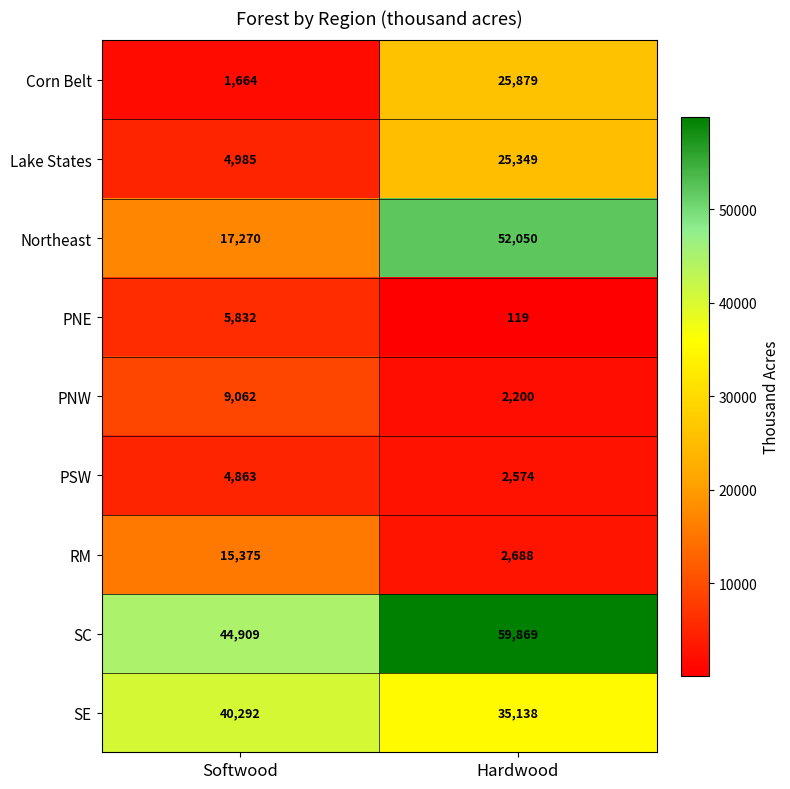

Which series has the largest total across all categories?

SC